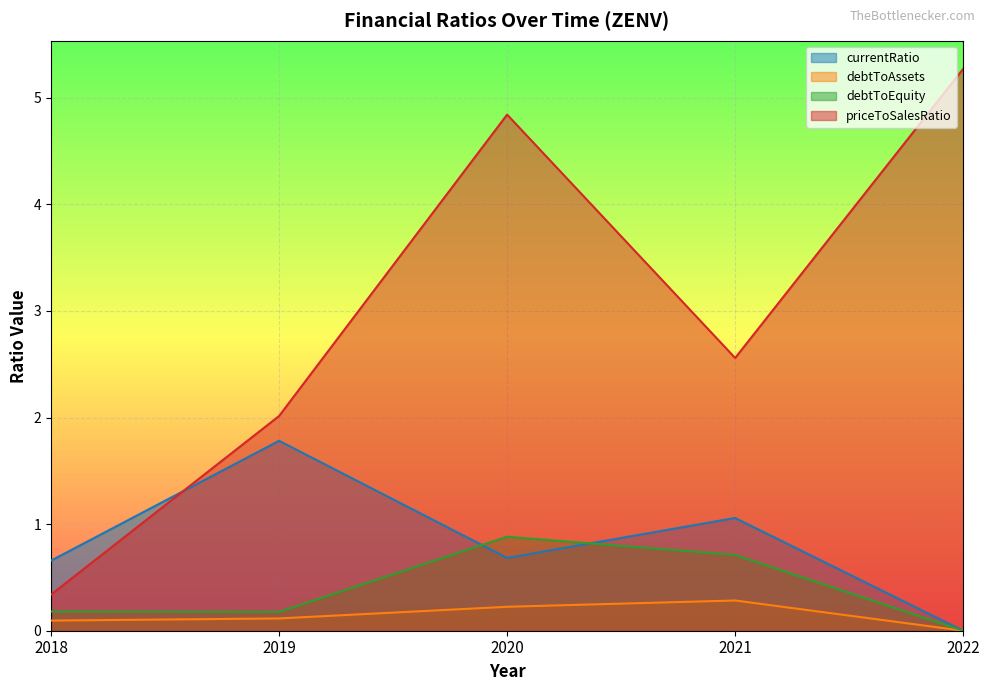

Is it true that currentRatio equals 0.2 at 2018?

False